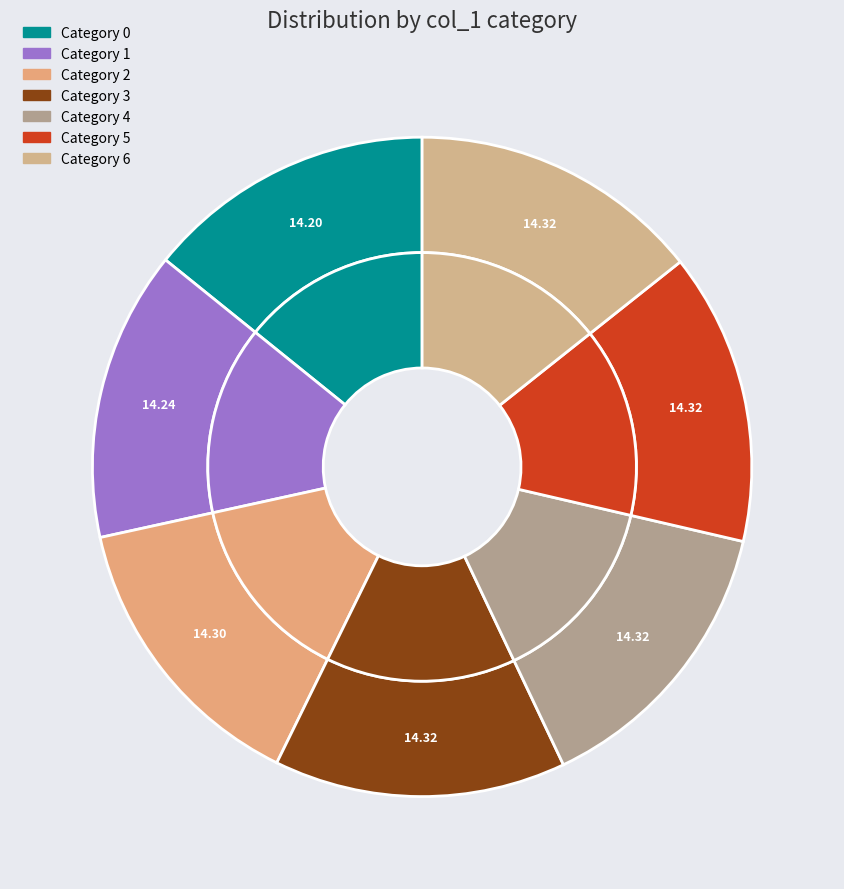

How many slices are in this pie chart?

7